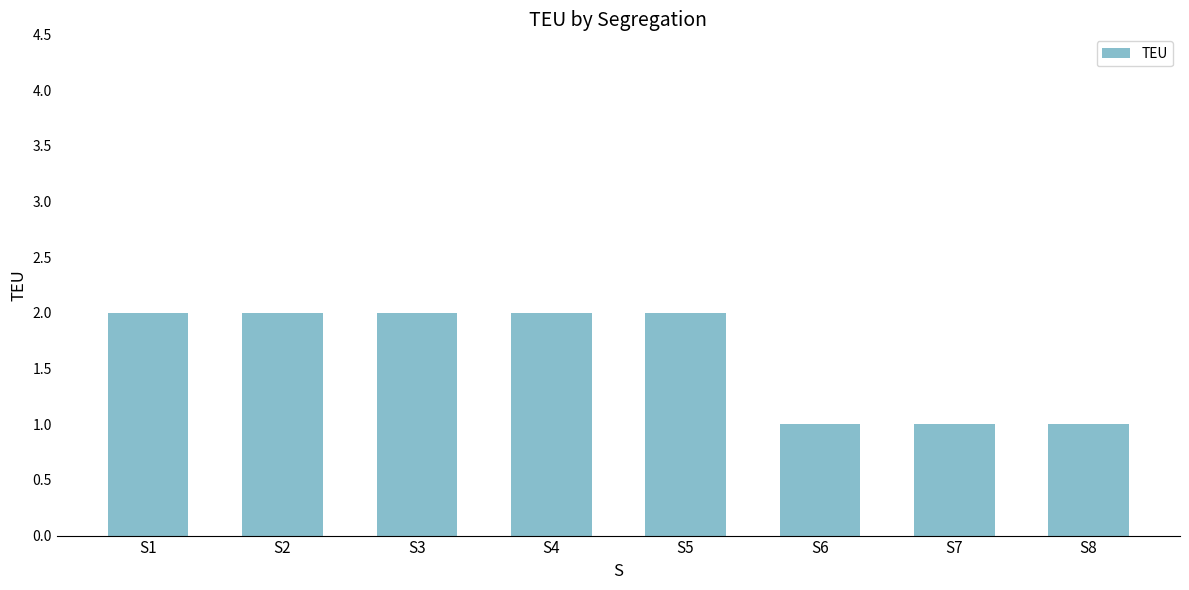

What is the value of the 7th bar from the left?

1